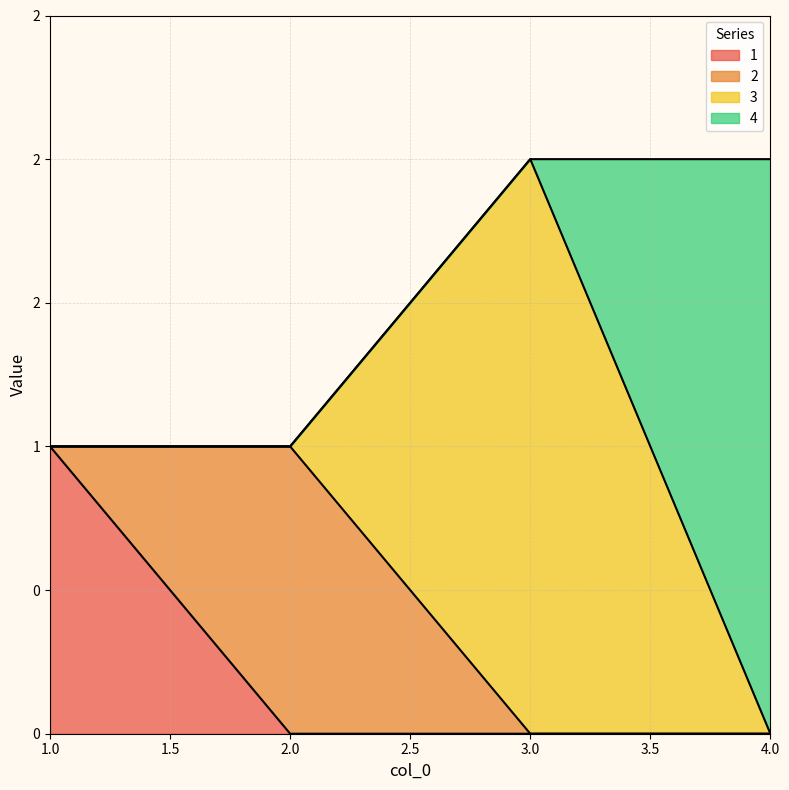

At which label does 2 reach its peak?

2